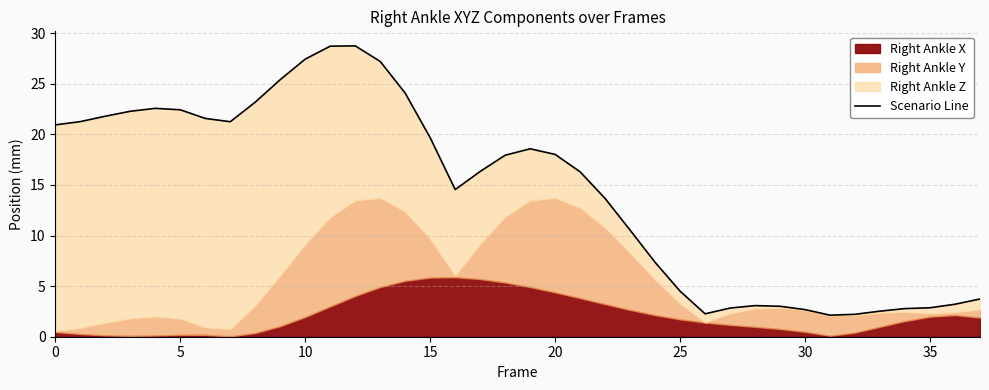

What is the ratio of the value at 37 to the value at 5?

0.2